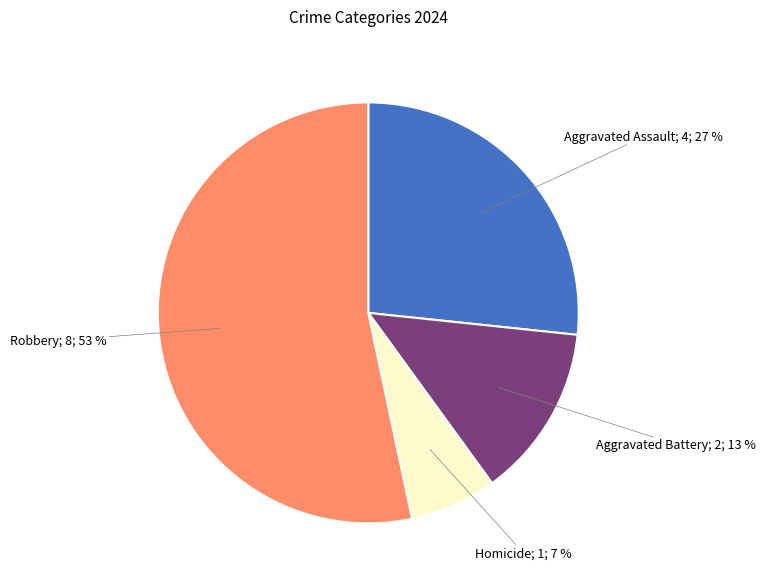

Does any single category account for the majority?

Yes